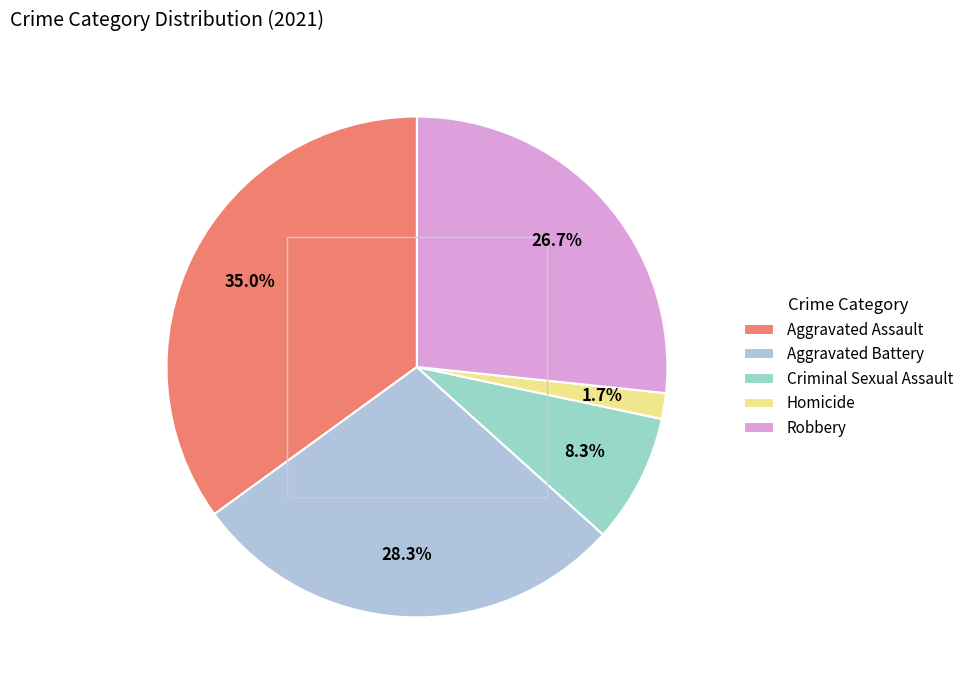

The Aggravated Assault slice represents 35% of the pie. True or false?

True